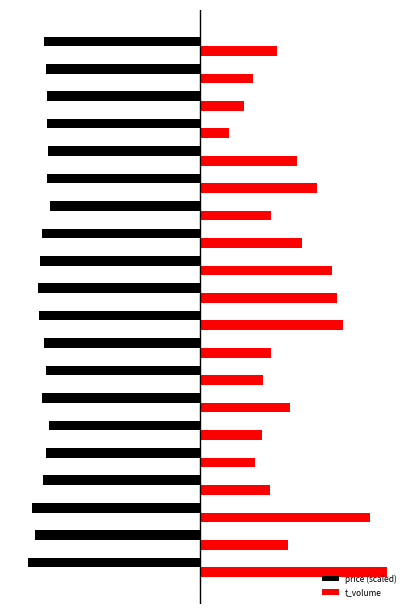

What are all the series names shown in the legend?

price (scaled), t_volume